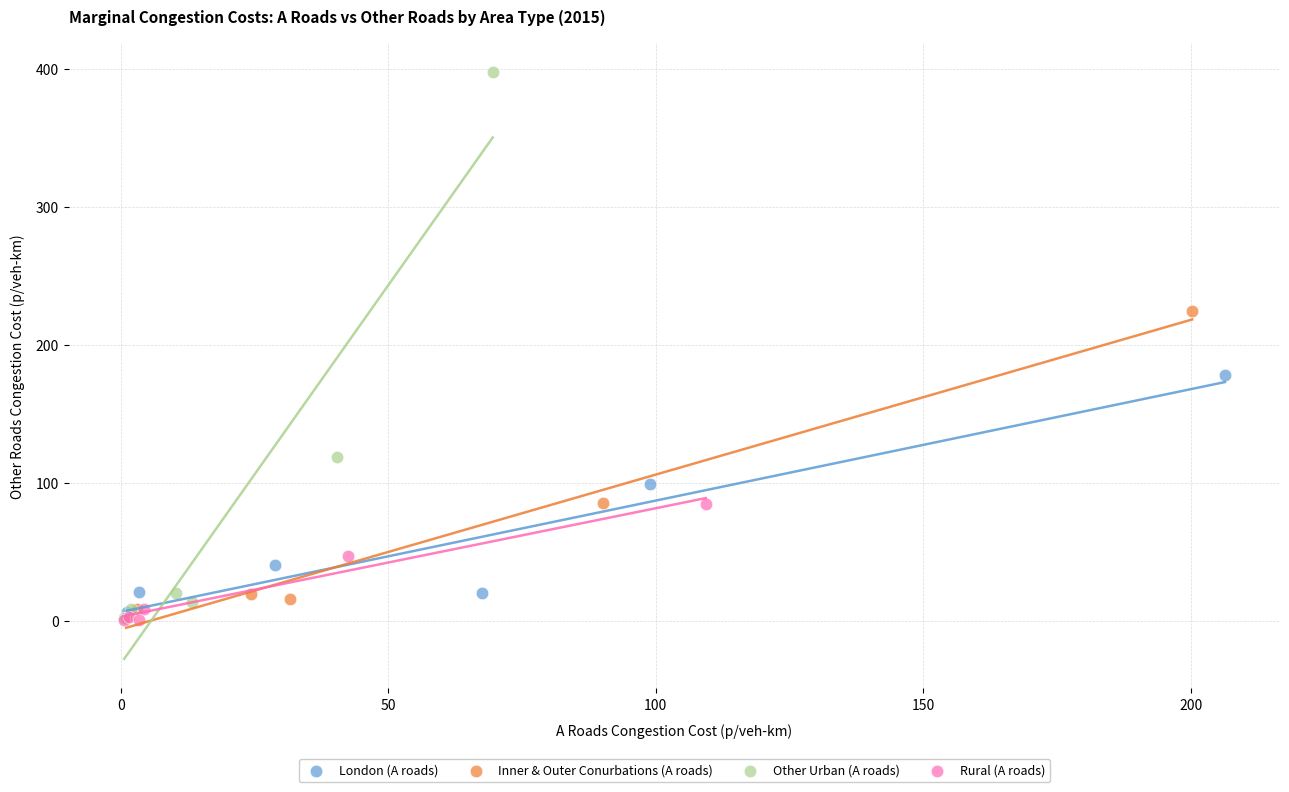

Which series has the widest spread of Y values?

Other Urban (A roads)